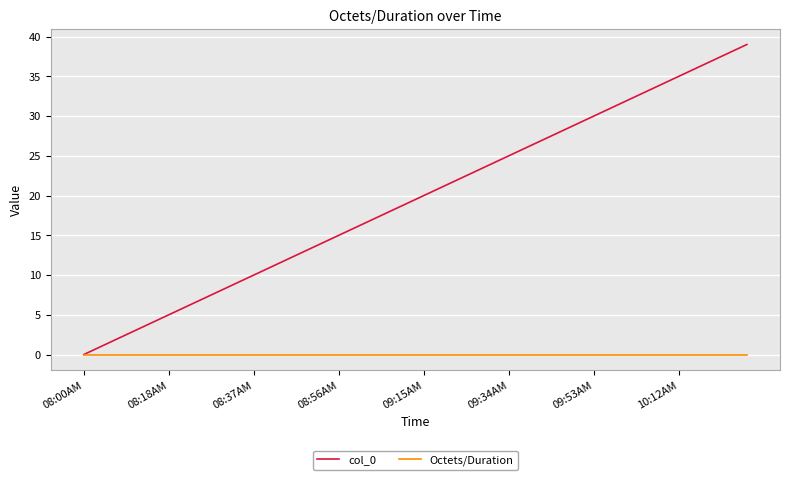

Is this an area chart (filled region under the line)?

No